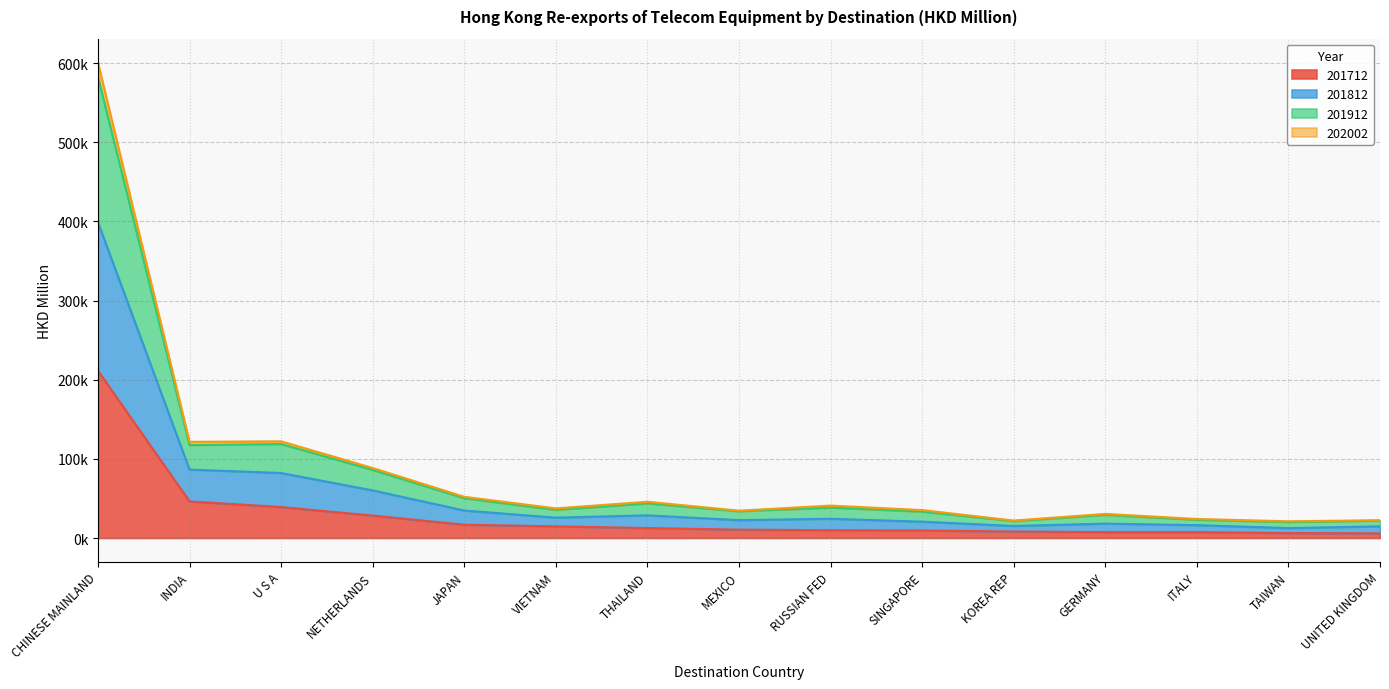

What are all the series names shown in the legend?

201712, 201812, 201912, 202002